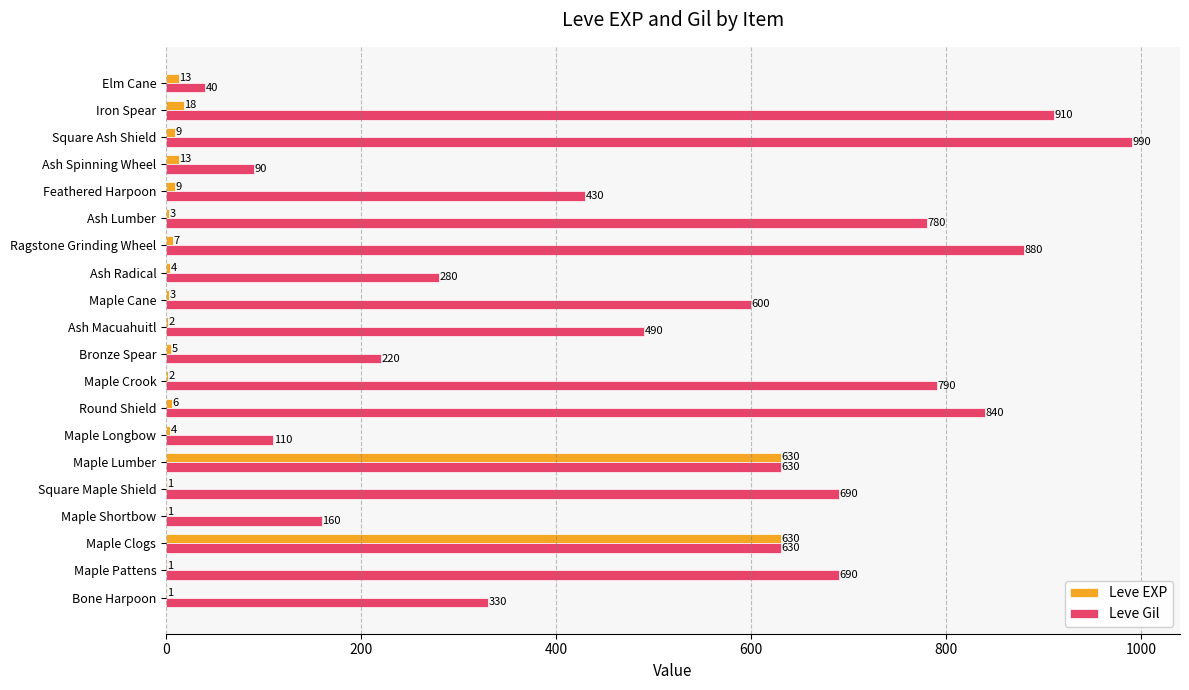

Which series has the largest total across all categories?

Leve Gil